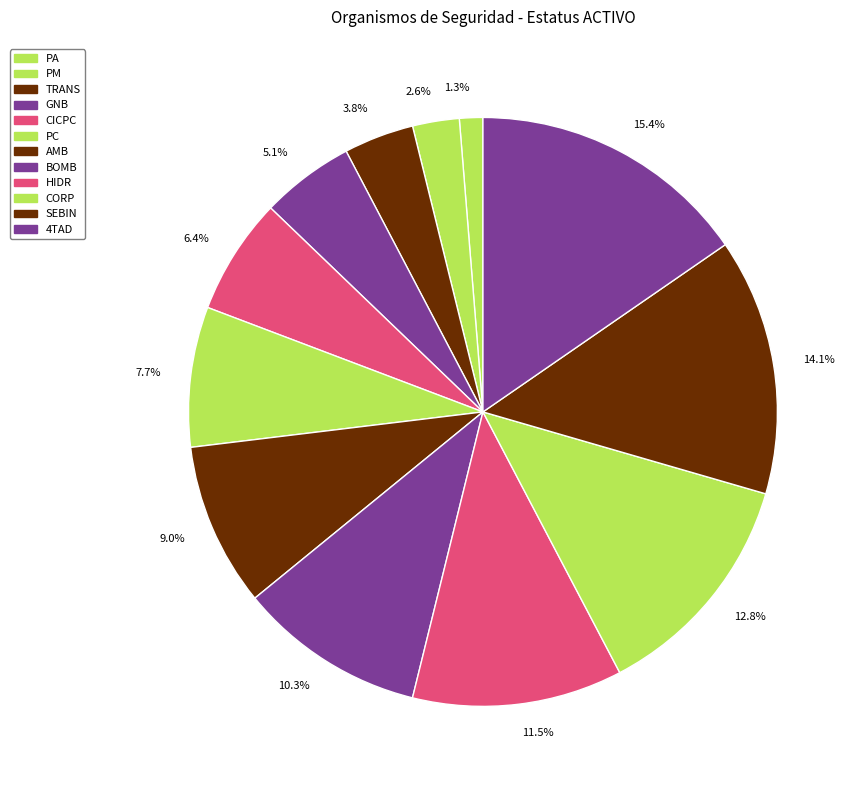

Is there any slice that represents more than half of the pie?

No